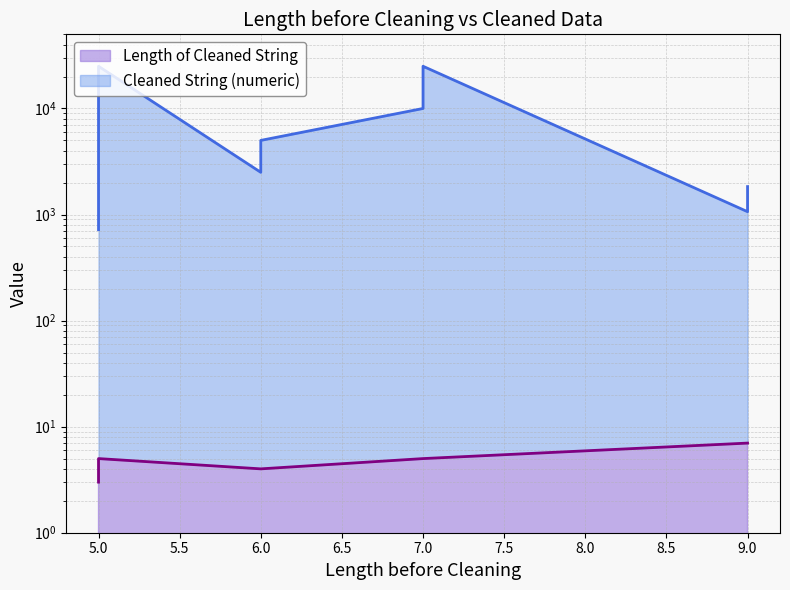

How many values in the Length of Cleaned String series exceed 5?

2